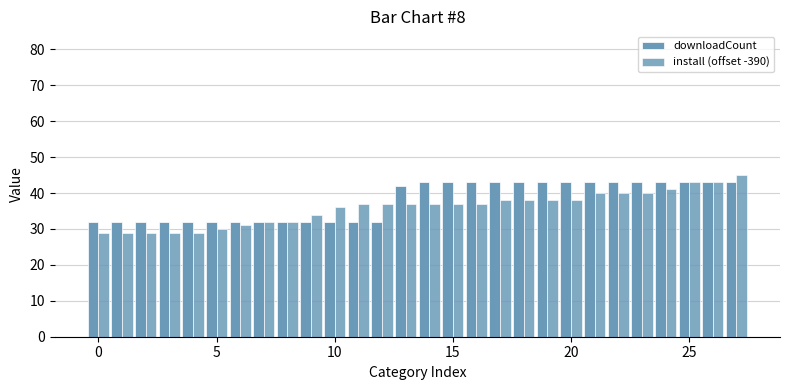

Count the number of categories in the chart.

28